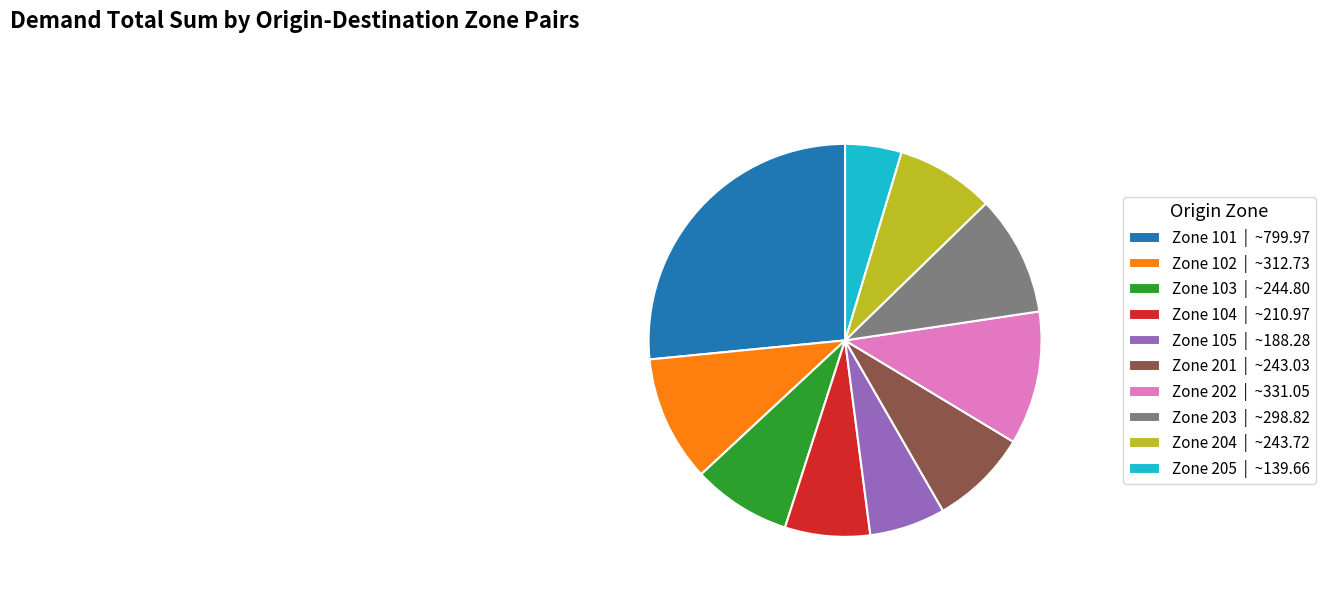

Between Zone 101 | ~799.97 and Zone 201 | ~243.03, which is larger?

Zone 101 | ~799.97